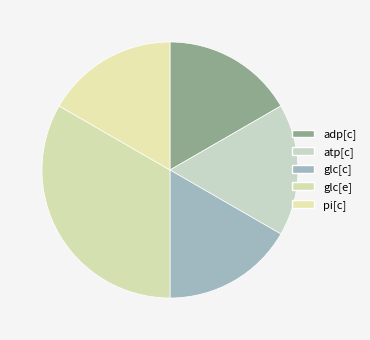

How many segments does this pie chart have?

5